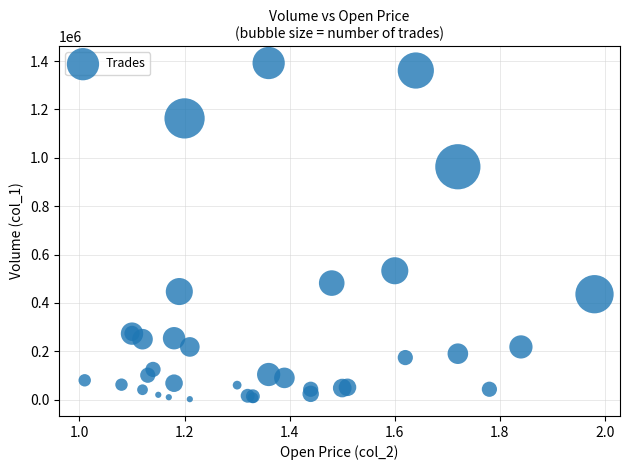

What Y value in the scatter plot is closest to 697000?

533000